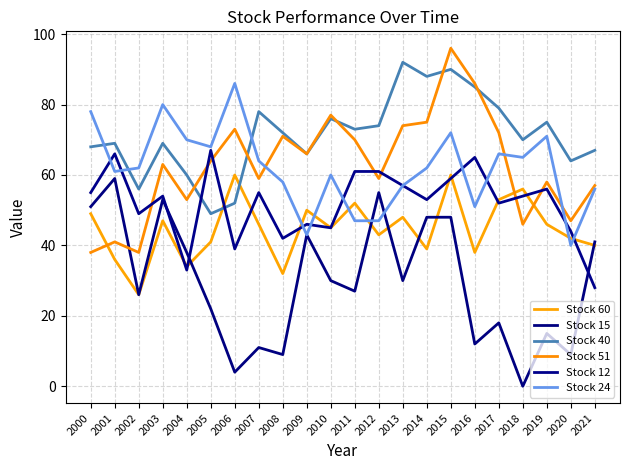

What is the average value of the Stock 15 series?

30